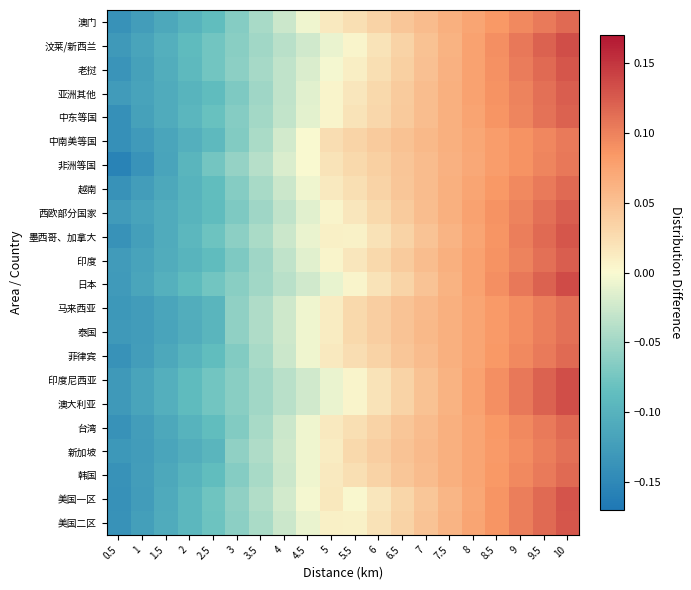

Reading left to right, extract all data points from this chart.

澳门: 0.5=-0.1	1=-0.1	1.5=-0.1	2=-0.1	2.5=-0.1	3=-0.1	3.5=-0.0	4=-0.0	4.5=-0.0	5=0.0	5.5=0.0	6=0.0	6.5=0.0	7=0.1	7.5=0.1	8=0.1	8.5=0.1	9=0.1	9.5=0.1	10=0.1
汶莱/新西兰: 0.5=-0.1	1=-0.1	1.5=-0.1	2=-0.1	2.5=-0.1	3=-0.1	3.5=-0.0	4=-0.0	4.5=-0.0	5=-0.0	5.5=0.0	6=0.0	6.5=0.0	7=0.0	7.5=0.1	8=0.1	8.5=0.1	9=0.1	9.5=0.1	10=0.1
老挝: 0.5=-0.1	1=-0.1	1.5=-0.1	2=-0.1	2.5=-0.1	3=-0.1	3.5=-0.0	4=-0.0	4.5=-0.0	5=-0.0	5.5=0.0	6=0.0	6.5=0.0	7=0.0	7.5=0.1	8=0.1	8.5=0.1	9=0.1	9.5=0.1	10=0.1
亚洲其他: 0.5=-0.1	1=-0.1	1.5=-0.1	2=-0.1	2.5=-0.1	3=-0.1	3.5=-0.1	4=-0.0	4.5=-0.0	5=0.0	5.5=0.0	6=0.0	6.5=0.0	7=0.1	7.5=0.1	8=0.1	8.5=0.1	9=0.1	9.5=0.1	10=0.1
中东等国: 0.5=-0.1	1=-0.1	1.5=-0.1	2=-0.1	2.5=-0.1	3=-0.1	3.5=-0.0	4=-0.0	4.5=-0.0	5=0.0	5.5=0.0	6=0.0	6.5=0.0	7=0.1	7.5=0.1	8=0.1	8.5=0.1	9=0.1	9.5=0.1	10=0.1
中南美等国: 0.5=-0.1	1=-0.1	1.5=-0.1	2=-0.1	2.5=-0.1	3=-0.1	3.5=-0.0	4=-0.0	4.5=0.0	5=0.0	5.5=0.0	6=0.0	6.5=0.0	7=0.1	7.5=0.1	8=0.1	8.5=0.1	9=0.1	9.5=0.1	10=0.1
非洲等国: 0.5=-0.2	1=-0.1	1.5=-0.1	2=-0.1	2.5=-0.1	3=-0.1	3.5=-0.0	4=-0.0	4.5=0.0	5=0.0	5.5=0.0	6=0.0	6.5=0.0	7=0.1	7.5=0.1	8=0.1	8.5=0.1	9=0.1	9.5=0.1	10=0.1
越南: 0.5=-0.1	1=-0.1	1.5=-0.1	2=-0.1	2.5=-0.1	3=-0.1	3.5=-0.0	4=-0.0	4.5=-0.0	5=0.0	5.5=0.0	6=0.0	6.5=0.0	7=0.1	7.5=0.1	8=0.1	8.5=0.1	9=0.1	9.5=0.1	10=0.1
西欧部分国家: 0.5=-0.1	1=-0.1	1.5=-0.1	2=-0.1	2.5=-0.1	3=-0.1	3.5=-0.1	4=-0.0	4.5=-0.0	5=0.0	5.5=0.0	6=0.0	6.5=0.0	7=0.1	7.5=0.1	8=0.1	8.5=0.1	9=0.1	9.5=0.1	10=0.1
墨西哥、加拿大: 0.5=-0.1	1=-0.1	1.5=-0.1	2=-0.1	2.5=-0.1	3=-0.1	3.5=-0.0	4=-0.0	4.5=-0.0	5=0.0	5.5=0.0	6=0.0	6.5=0.0	7=0.0	7.5=0.1	8=0.1	8.5=0.1	9=0.1	9.5=0.1	10=0.1
印度: 0.5=-0.1	1=-0.1	1.5=-0.1	2=-0.1	2.5=-0.1	3=-0.1	3.5=-0.1	4=-0.0	4.5=-0.0	5=0.0	5.5=0.0	6=0.0	6.5=0.0	7=0.1	7.5=0.1	8=0.1	8.5=0.1	9=0.1	9.5=0.1	10=0.1
日本: 0.5=-0.1	1=-0.1	1.5=-0.1	2=-0.1	2.5=-0.1	3=-0.1	3.5=-0.1	4=-0.0	4.5=-0.0	5=-0.0	5.5=0.0	6=0.0	6.5=0.0	7=0.0	7.5=0.1	8=0.1	8.5=0.1	9=0.1	9.5=0.1	10=0.1
马来西亚: 0.5=-0.1	1=-0.1	1.5=-0.1	2=-0.1	2.5=-0.1	3=-0.1	3.5=-0.0	4=-0.0	4.5=-0.0	5=0.0	5.5=0.0	6=0.0	6.5=0.0	7=0.1	7.5=0.1	8=0.1	8.5=0.1	9=0.1	9.5=0.1	10=0.1
泰国: 0.5=-0.1	1=-0.1	1.5=-0.1	2=-0.1	2.5=-0.1	3=-0.1	3.5=-0.0	4=-0.0	4.5=-0.0	5=0.0	5.5=0.0	6=0.0	6.5=0.0	7=0.1	7.5=0.1	8=0.1	8.5=0.1	9=0.1	9.5=0.1	10=0.1
菲律宾: 0.5=-0.1	1=-0.1	1.5=-0.1	2=-0.1	2.5=-0.1	3=-0.1	3.5=-0.0	4=-0.0	4.5=-0.0	5=0.0	5.5=0.0	6=0.0	6.5=0.0	7=0.1	7.5=0.1	8=0.1	8.5=0.1	9=0.1	9.5=0.1	10=0.1
印度尼西亚: 0.5=-0.1	1=-0.1	1.5=-0.1	2=-0.1	2.5=-0.1	3=-0.1	3.5=-0.0	4=-0.0	4.5=-0.0	5=-0.0	5.5=0.0	6=0.0	6.5=0.0	7=0.0	7.5=0.1	8=0.1	8.5=0.1	9=0.1	9.5=0.1	10=0.1
澳大利亚: 0.5=-0.1	1=-0.1	1.5=-0.1	2=-0.1	2.5=-0.1	3=-0.1	3.5=-0.0	4=-0.0	4.5=-0.0	5=-0.0	5.5=0.0	6=0.0	6.5=0.0	7=0.0	7.5=0.1	8=0.1	8.5=0.1	9=0.1	9.5=0.1	10=0.1
台湾: 0.5=-0.1	1=-0.1	1.5=-0.1	2=-0.1	2.5=-0.1	3=-0.1	3.5=-0.0	4=-0.0	4.5=-0.0	5=0.0	5.5=0.0	6=0.0	6.5=0.0	7=0.1	7.5=0.1	8=0.1	8.5=0.1	9=0.1	9.5=0.1	10=0.1
新加坡: 0.5=-0.1	1=-0.1	1.5=-0.1	2=-0.1	2.5=-0.1	3=-0.1	3.5=-0.0	4=-0.0	4.5=-0.0	5=0.0	5.5=0.0	6=0.0	6.5=0.0	7=0.1	7.5=0.1	8=0.1	8.5=0.1	9=0.1	9.5=0.1	10=0.1
韩国: 0.5=-0.1	1=-0.1	1.5=-0.1	2=-0.1	2.5=-0.1	3=-0.1	3.5=-0.0	4=-0.0	4.5=-0.0	5=0.0	5.5=0.0	6=0.0	6.5=0.0	7=0.1	7.5=0.1	8=0.1	8.5=0.1	9=0.1	9.5=0.1	10=0.1
美国一区: 0.5=-0.1	1=-0.1	1.5=-0.1	2=-0.1	2.5=-0.1	3=-0.1	3.5=-0.0	4=-0.0	4.5=-0.0	5=0.0	5.5=0.0	6=0.0	6.5=0.0	7=0.0	7.5=0.1	8=0.1	8.5=0.1	9=0.1	9.5=0.1	10=0.1
美国二区: 0.5=-0.1	1=-0.1	1.5=-0.1	2=-0.1	2.5=-0.1	3=-0.1	3.5=-0.0	4=-0.0	4.5=-0.0	5=0.0	5.5=0.0	6=0.0	6.5=0.0	7=0.0	7.5=0.1	8=0.1	8.5=0.1	9=0.1	9.5=0.1	10=0.1